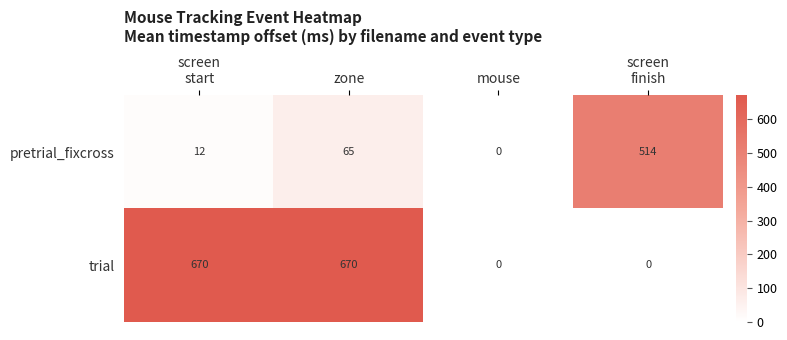

What is the difference between the second highest and minimum values in the trial series?

670